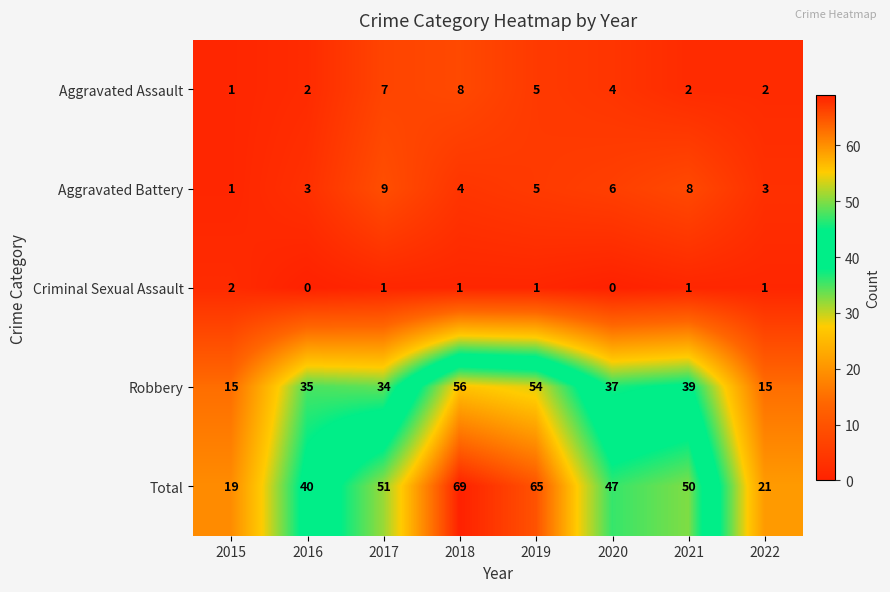

What is the sum of the Robbery values at 2015 and 2022?

30